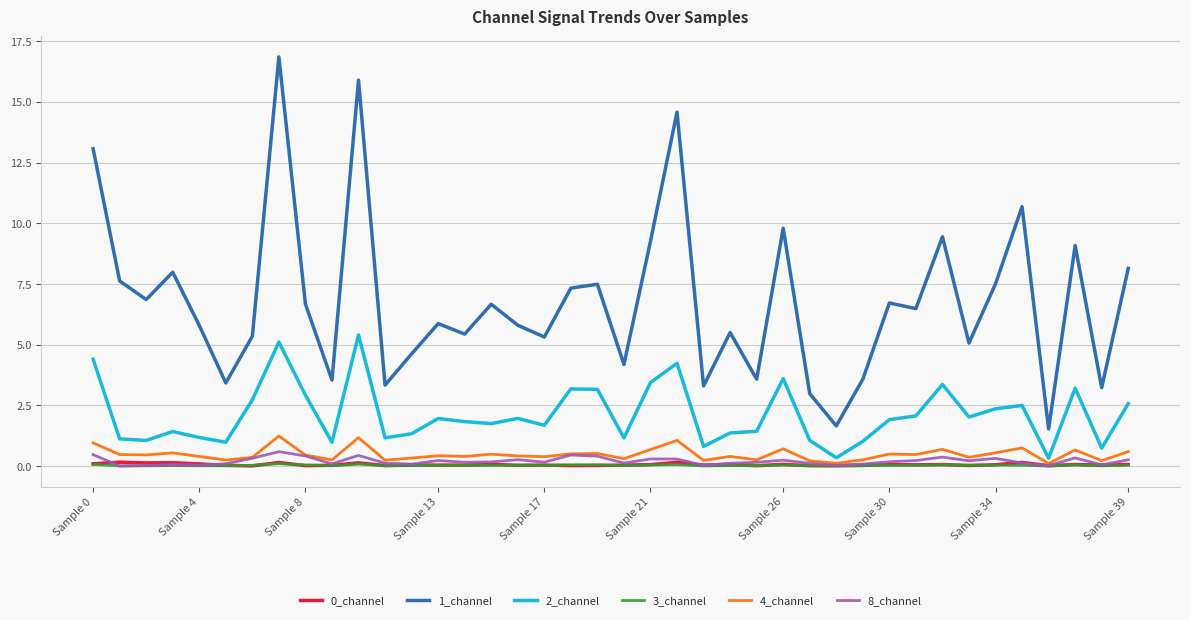

Does the chart display data point markers on the line(s)?

No